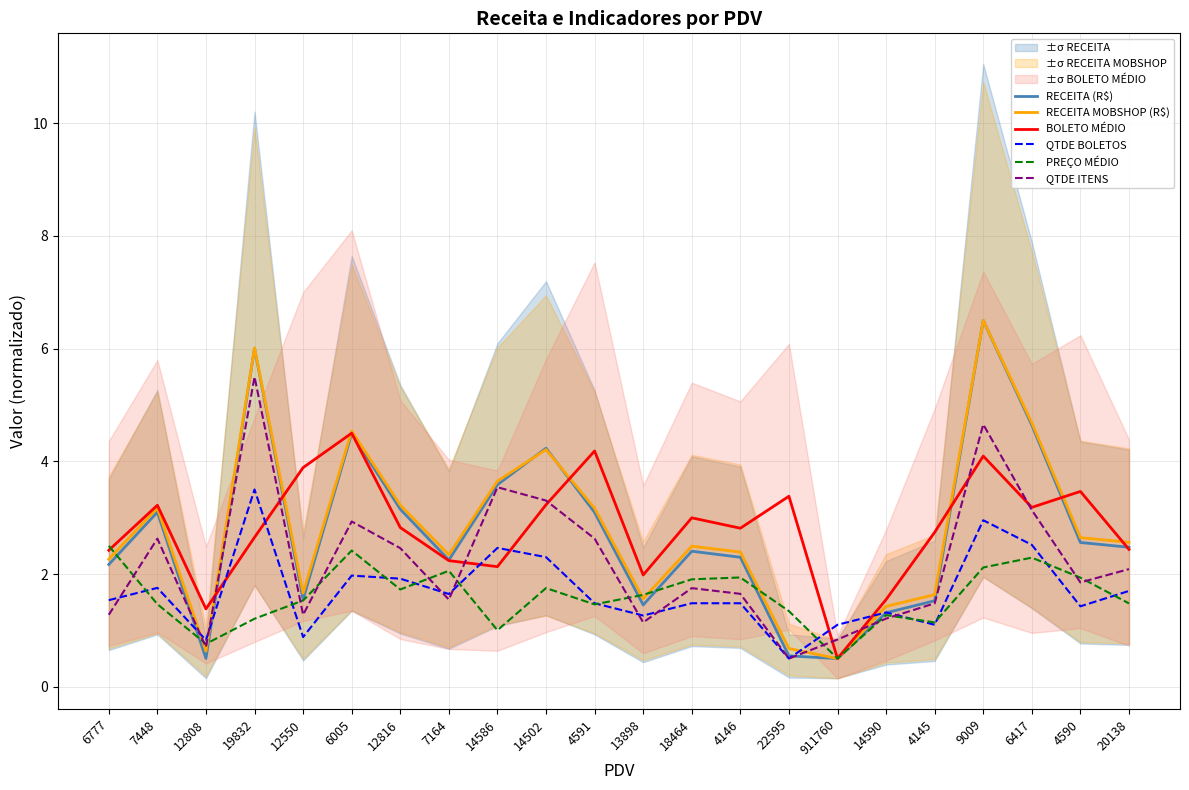

At which label does RECEITA (R$) reach its peak?

9009